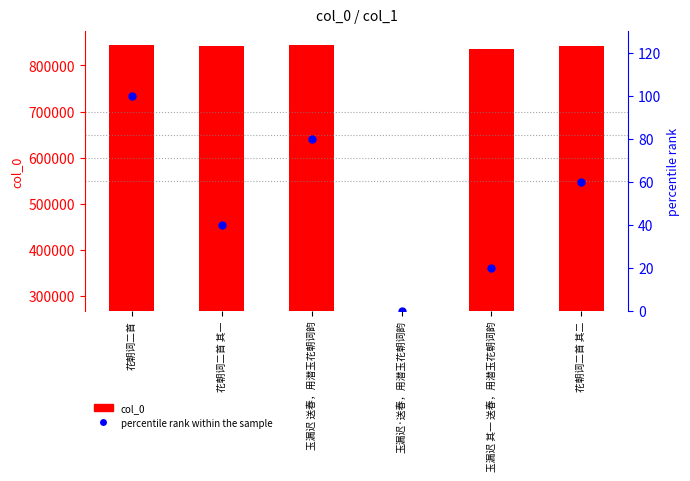

Are the bars horizontal?

No